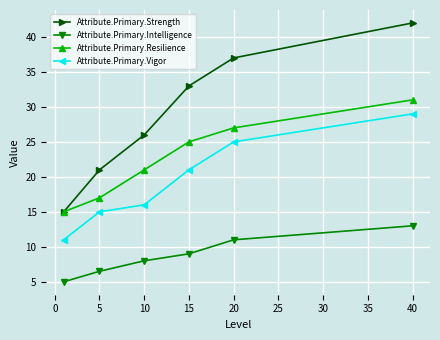

At how many categories does at least one series exceed 30?

3